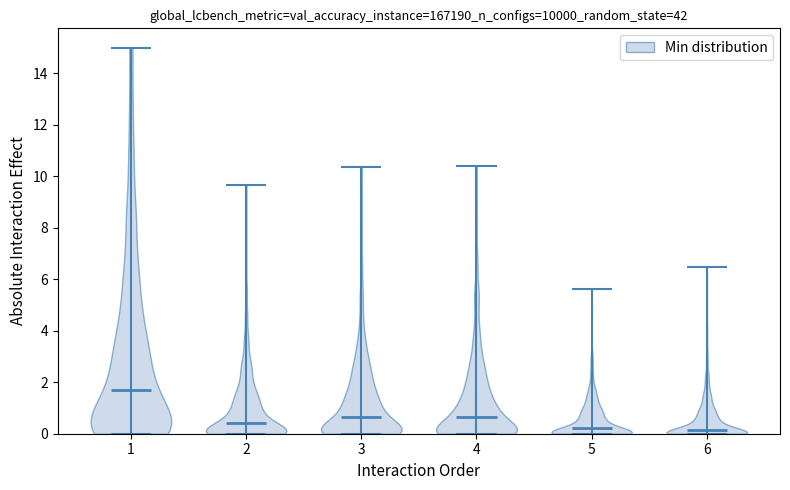

Reading left to right, read every violin against the y-axis: where its median line is, and the lowest and highest points it reaches. The values are not printed on the chart, so give them approximately, as read against the axis.

1: median line 1.6, lowest point 0.0, highest point 15.0
2: median line 0.4, lowest point 0.0, highest point 9.6
3: median line 0.6, lowest point 0.0, highest point 10.4
4: median line 0.6, lowest point 0.0, highest point 10.4
5: median line 0.2, lowest point 0.0, highest point 5.6
6: median line 0.2, lowest point 0.0, highest point 6.4